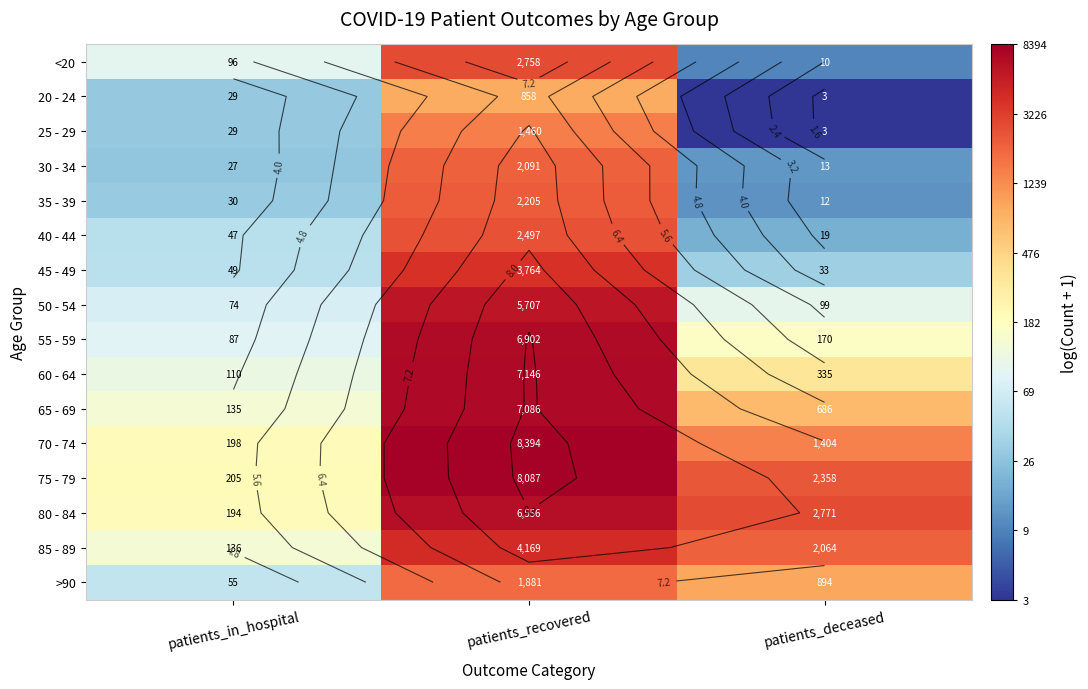

Where does the 75 - 79 series first go above 7?

patients_recovered